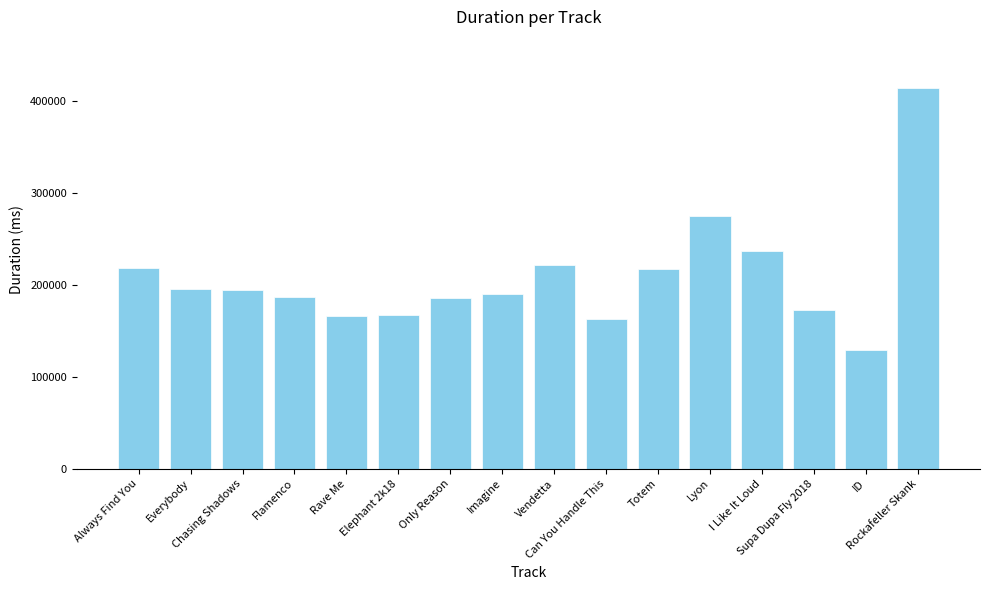

What is the sum of all values?

3335709